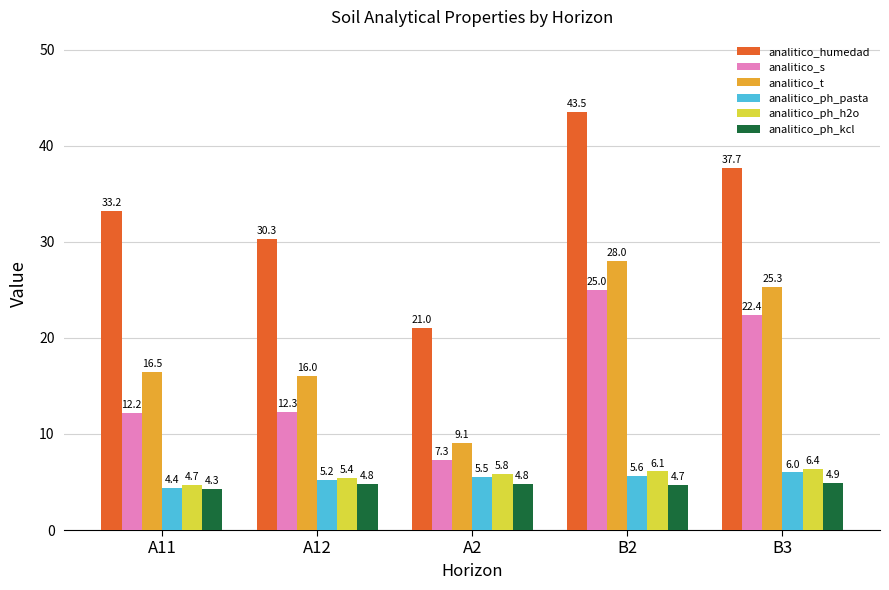

What is the minimum value for analitico_ph_kcl?

4.3